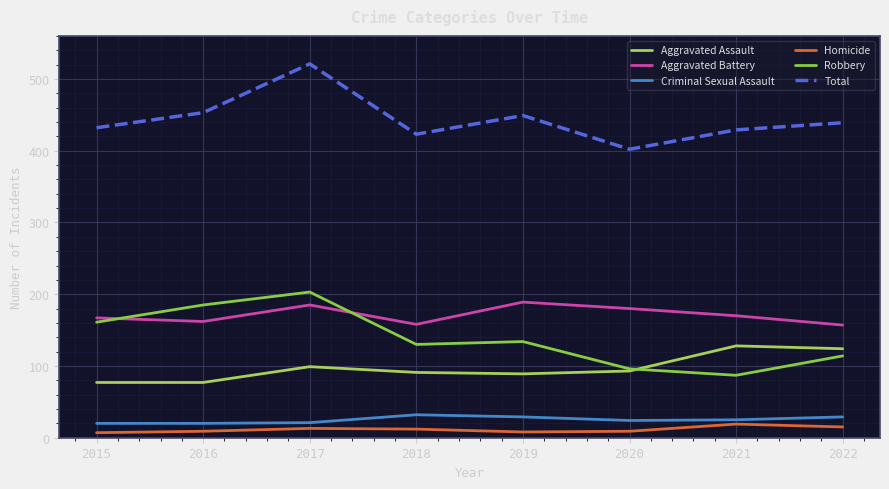

Which series has the widest spread of values?

Total